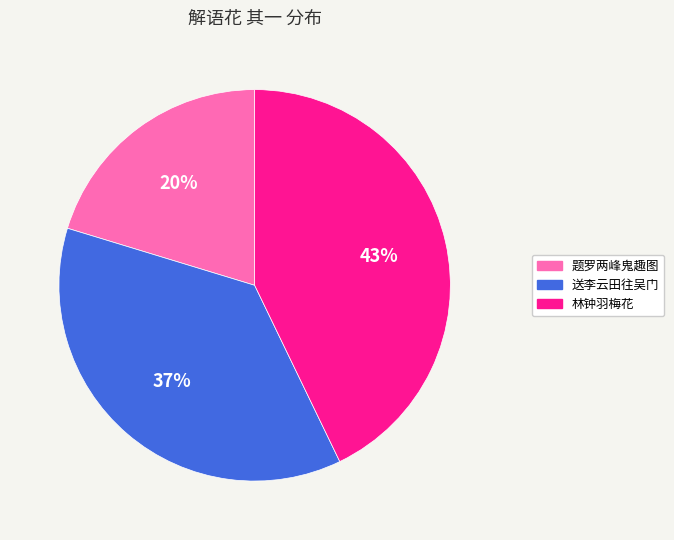

True or false: 送李云田往吴门 accounts for 37% of the total.

True